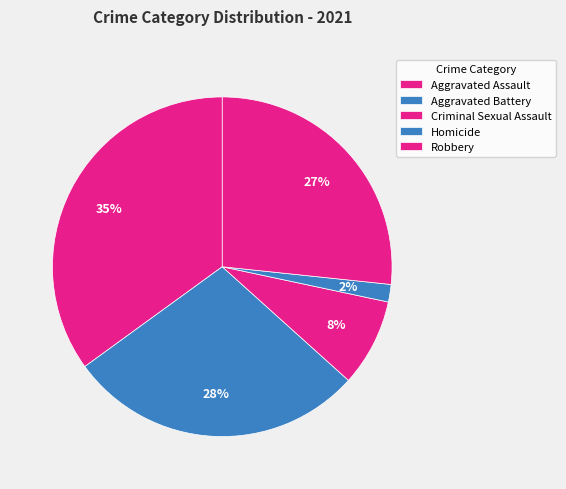

Which category has the biggest portion of the pie?

Aggravated Assault